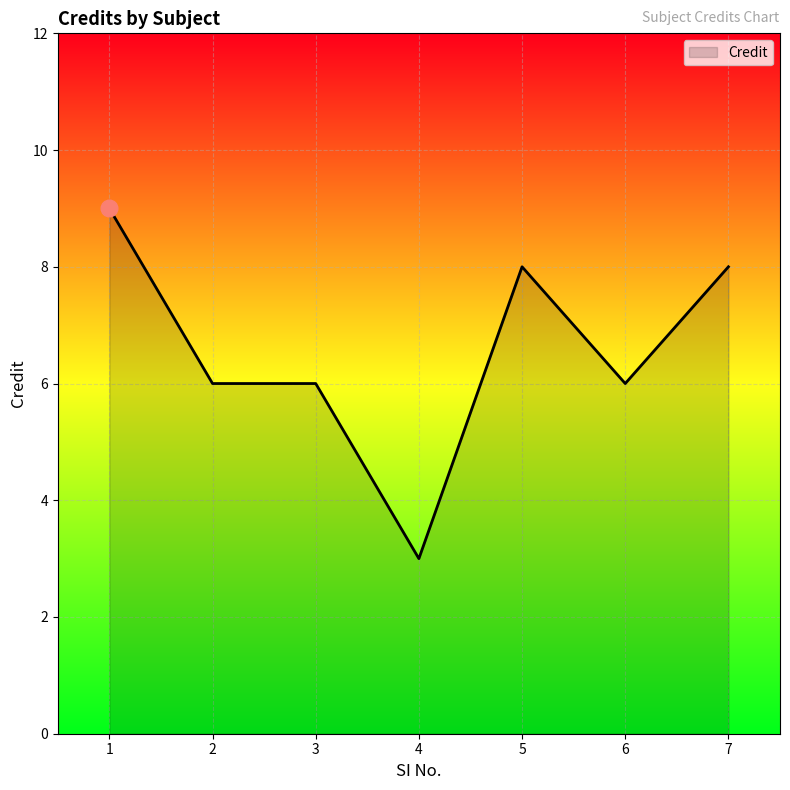

True or false: there are more than 0 points higher than both neighbors.

True